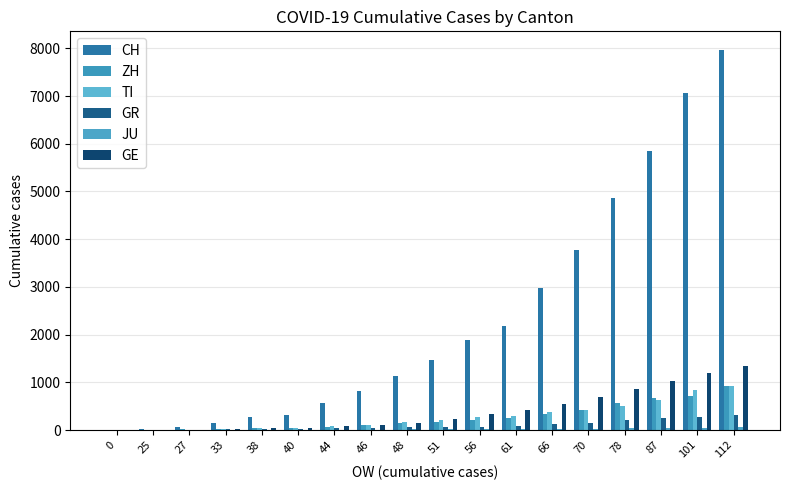

At which category is the sum across all series the highest?

112